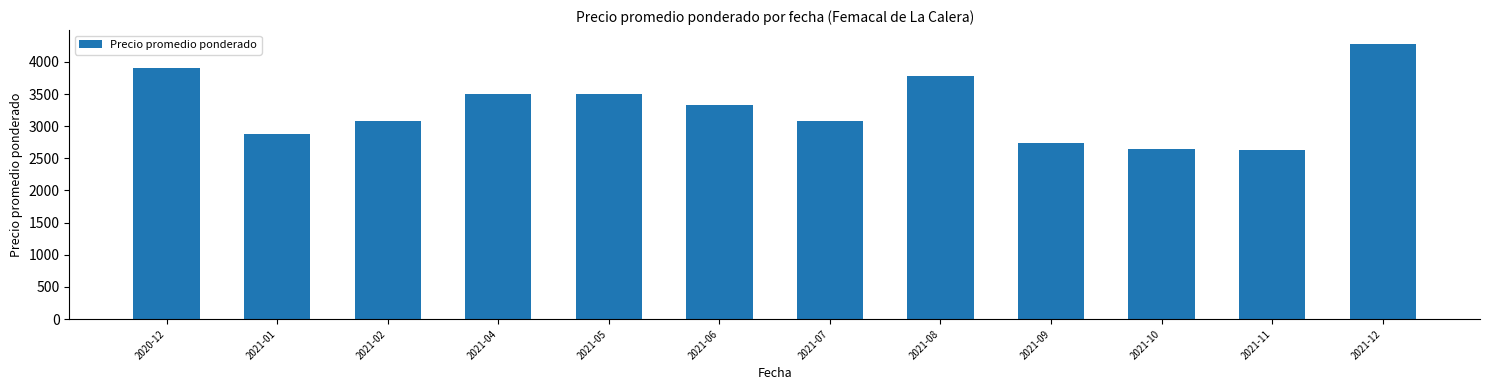

How many bars are there in total?

12